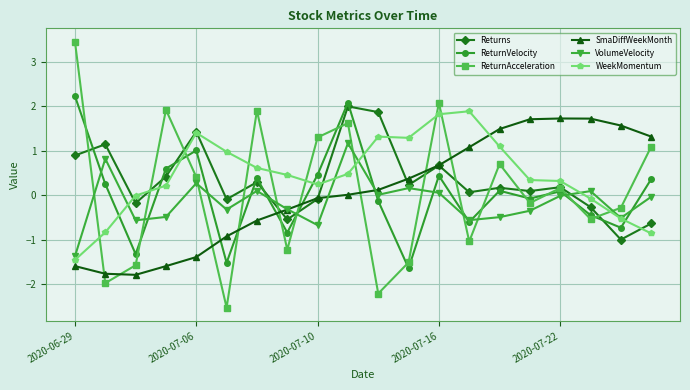

How many interior local valleys does the VolumeVelocity series have?

6